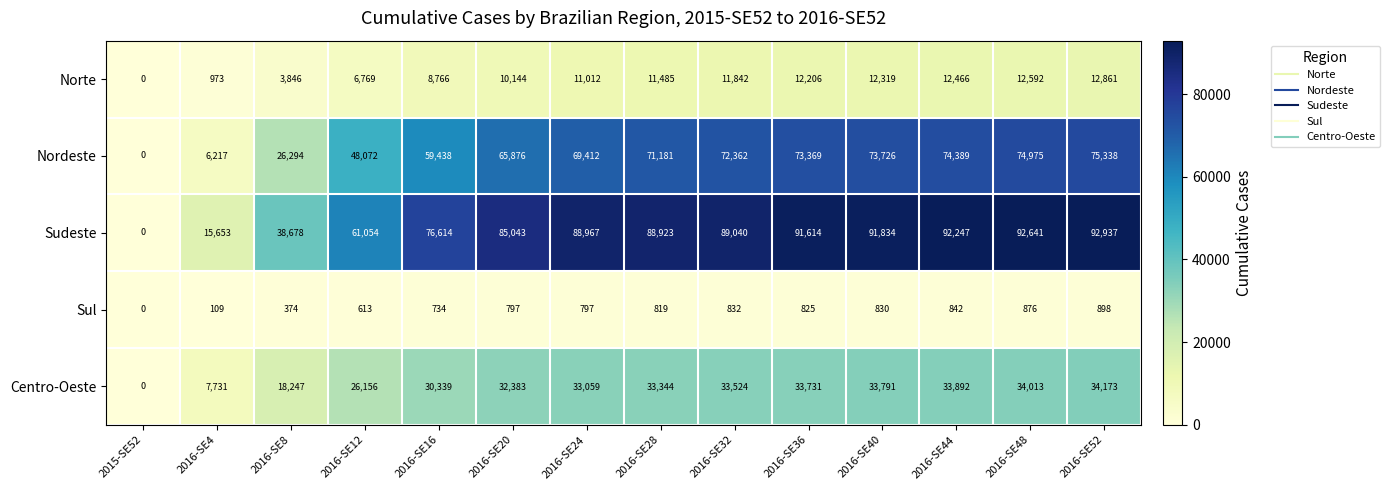

How many positive values does the Nordeste series have?

13